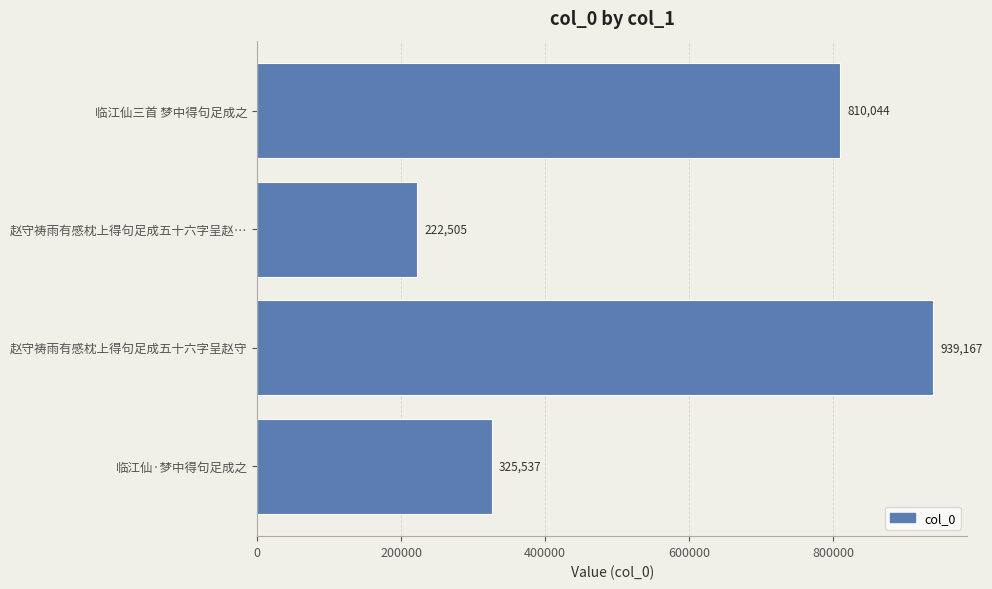

What is the greatest value displayed?

939167